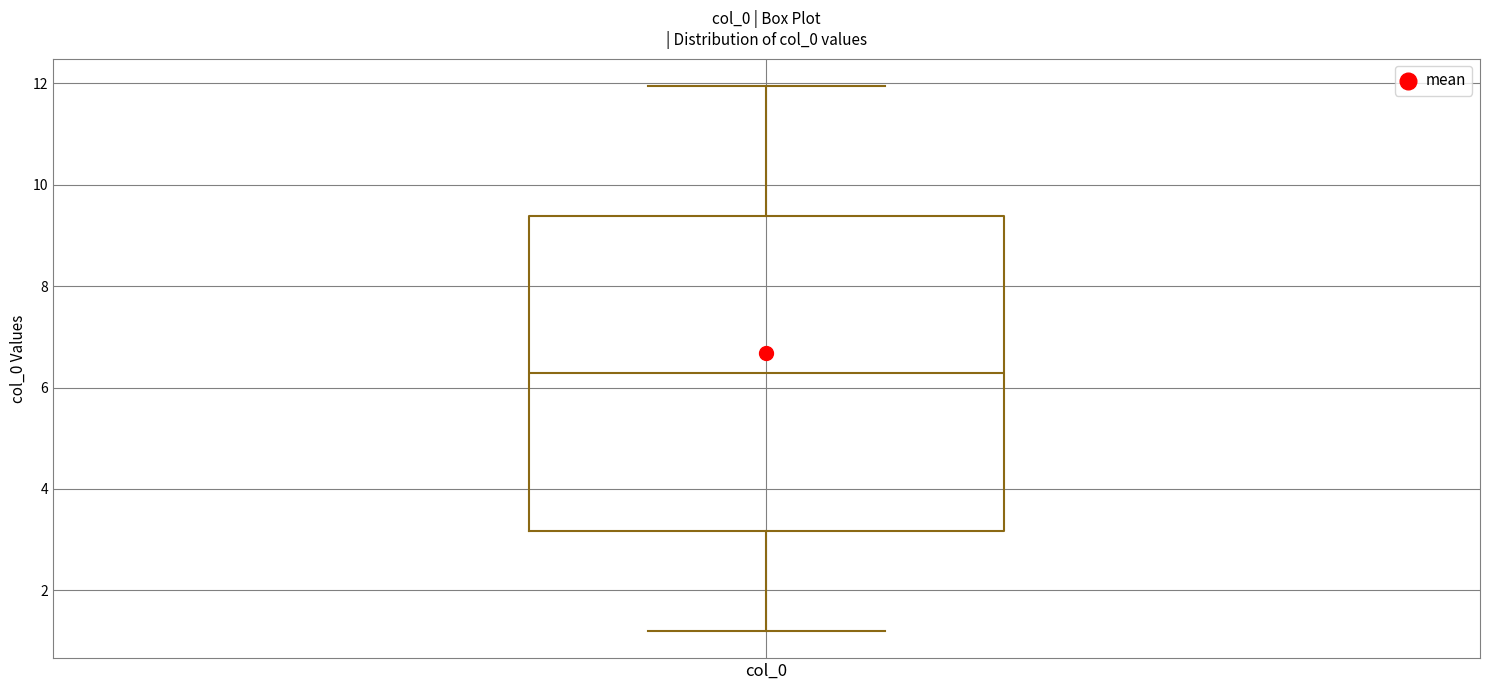

Read this box plot against the y-axis: the position of the median line, the range covered by the box, and the ends of both whiskers. The values are not printed on the chart, so give them approximately, as read against the axis.

median 6.2, box 3.2 to 9.4, whiskers 1.2 to 12.0